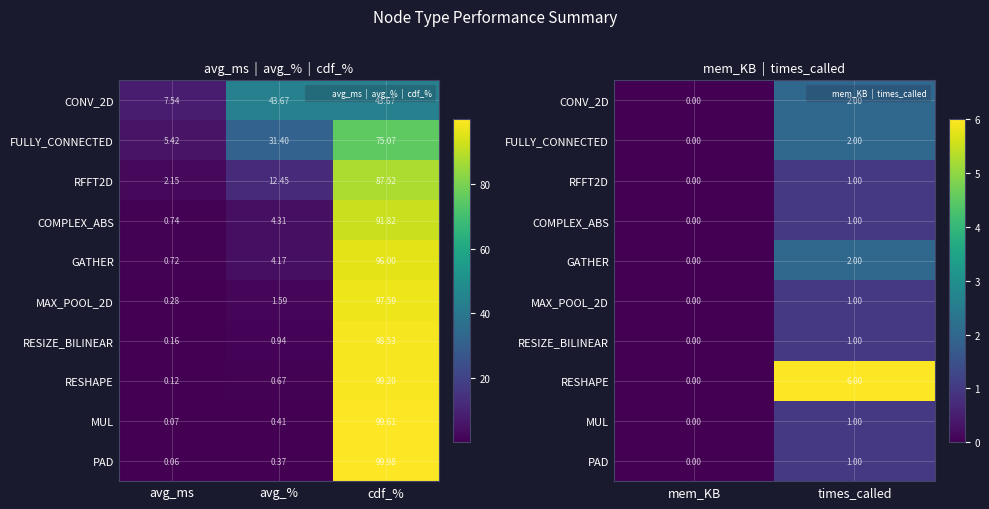

Which has a higher value, avg_ms or avg_%?

avg_%